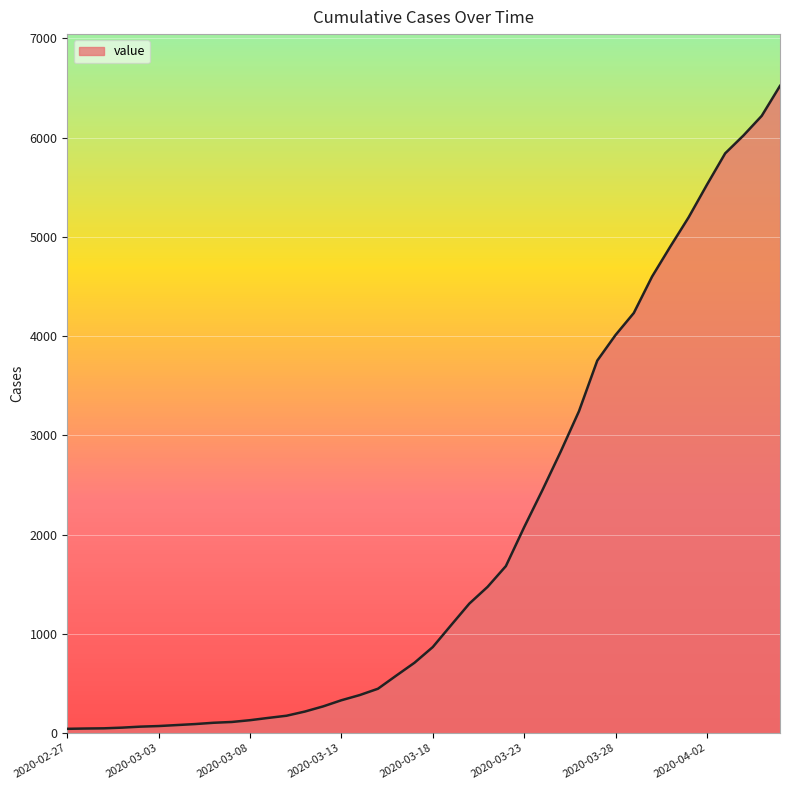

What is the difference between the maximum and minimum values?

6480